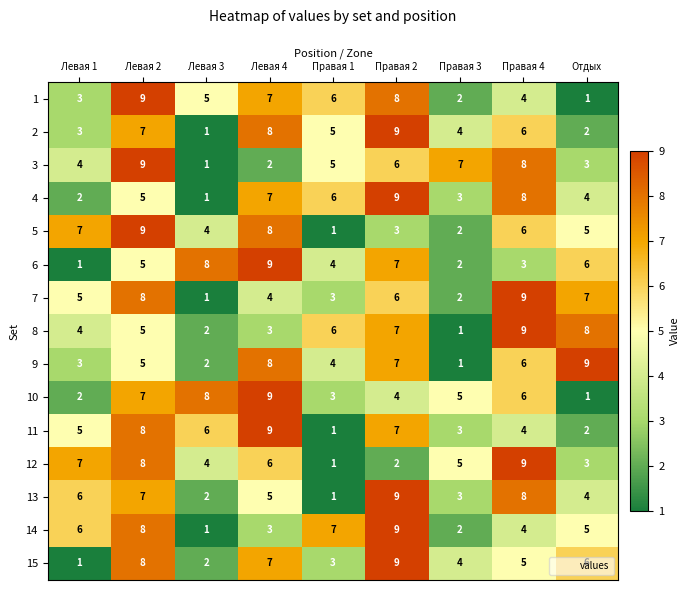

At which label is 3 closest to 5?

Правая 1